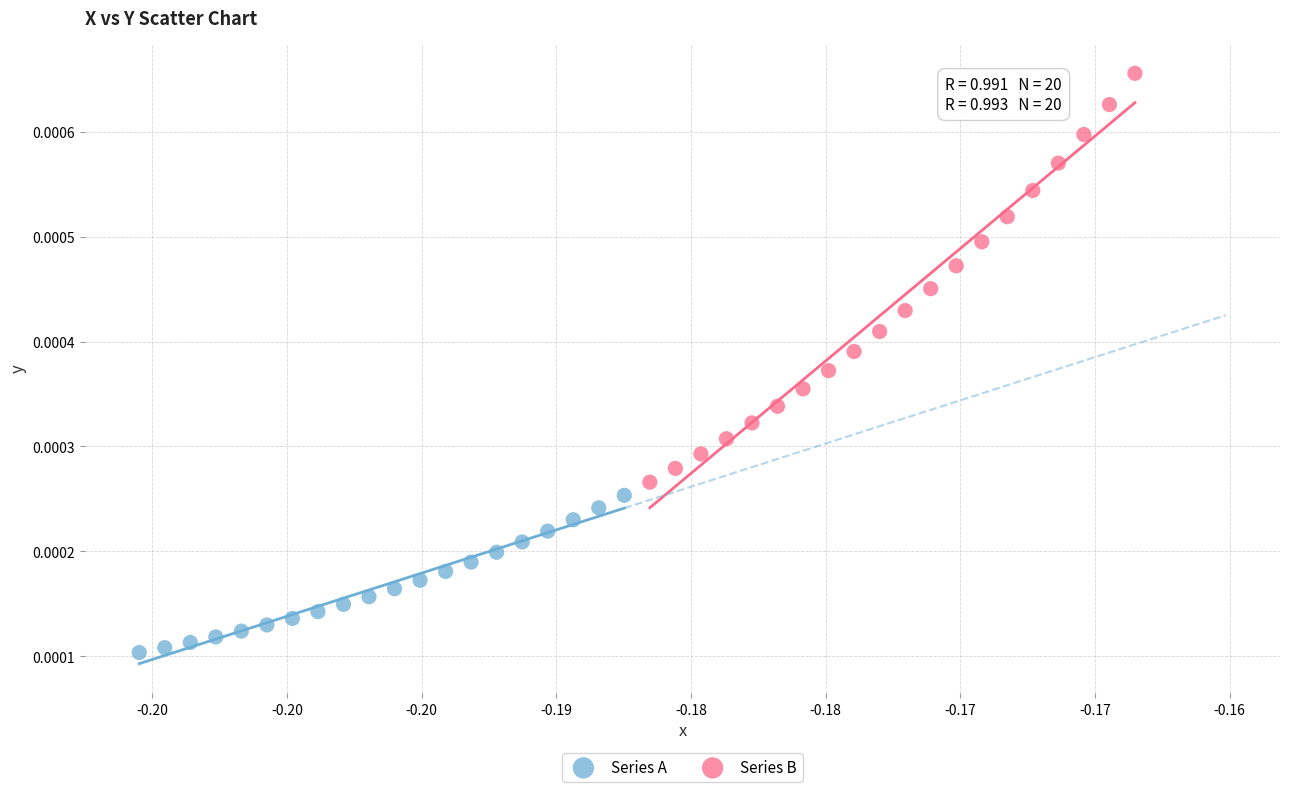

Which series has the largest Y range (max minus min)?

Series B